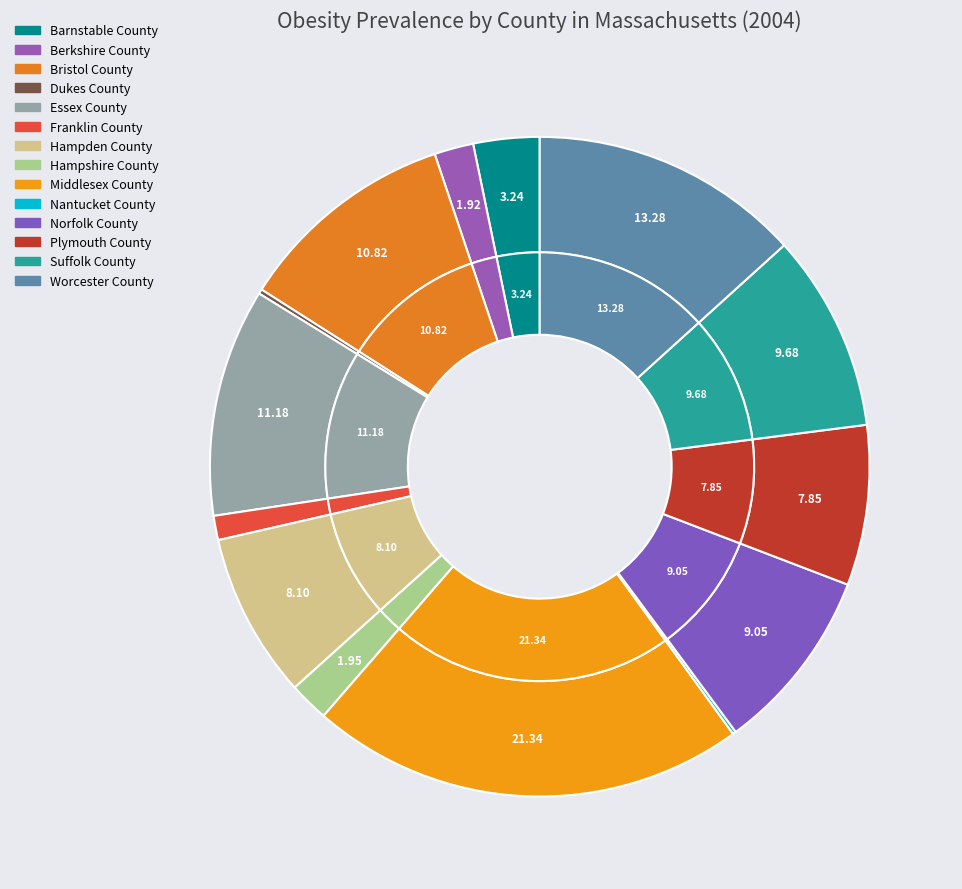

How many segments does this pie chart have?

14